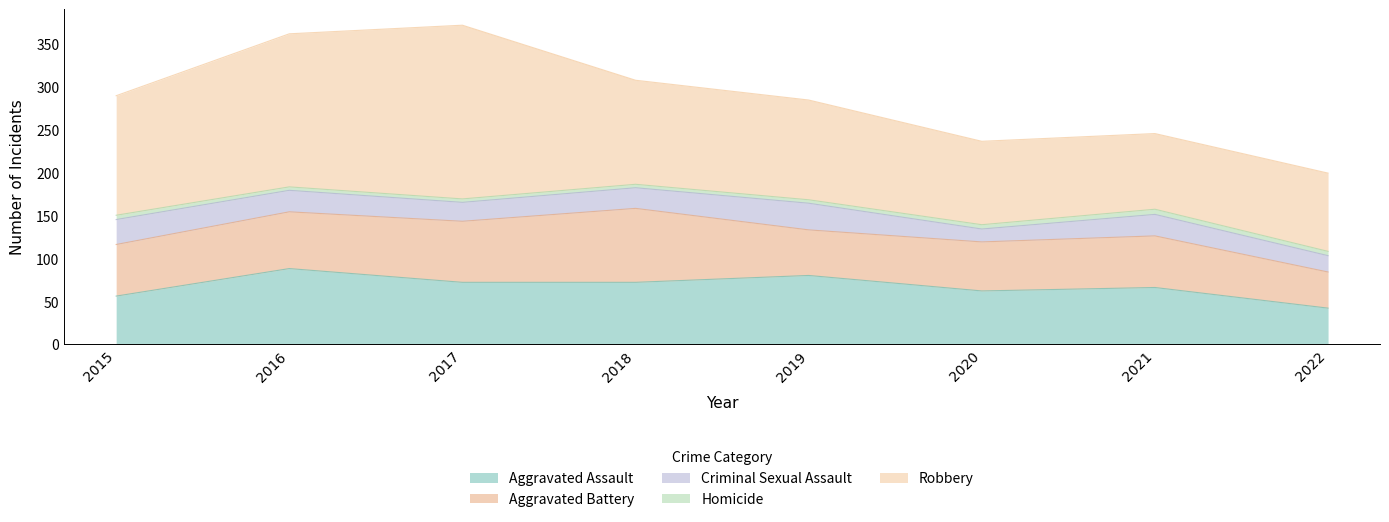

What is the difference between the highest and lowest values at 2016?

174